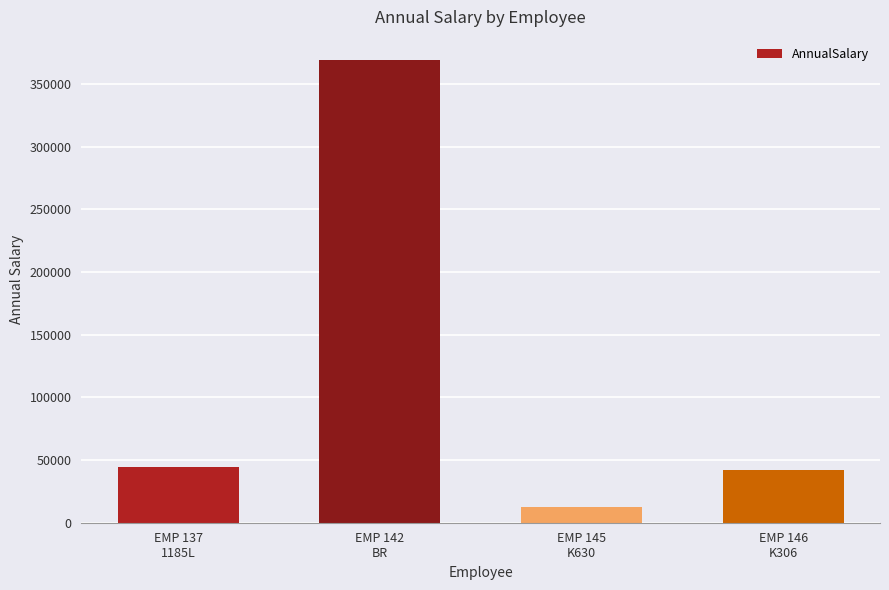

Is it true that the value at EMP 137
1185L is 44358.6?

True